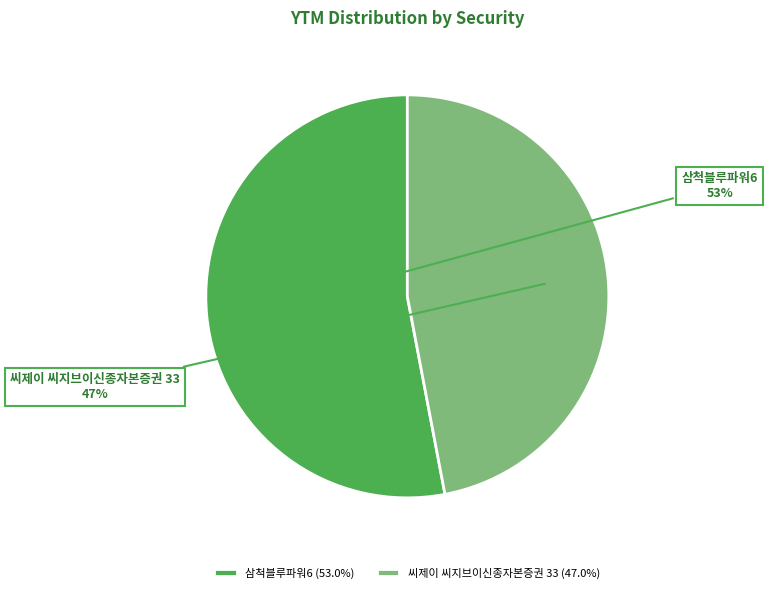

Is it true that 삼척블루파워6 is 41% of the pie?

False